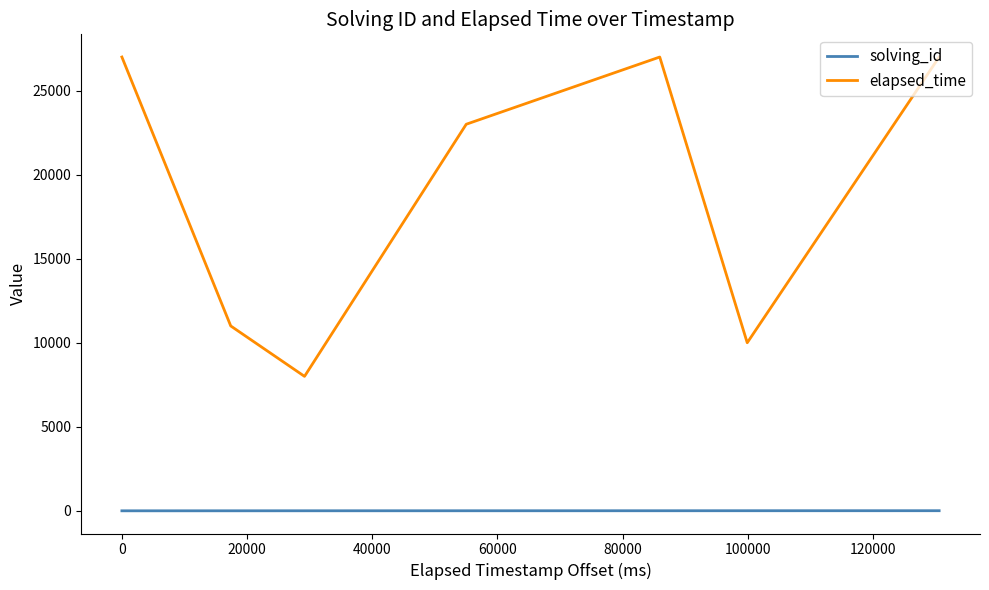

True or false: elapsed_time and solving_id cross at least once.

False